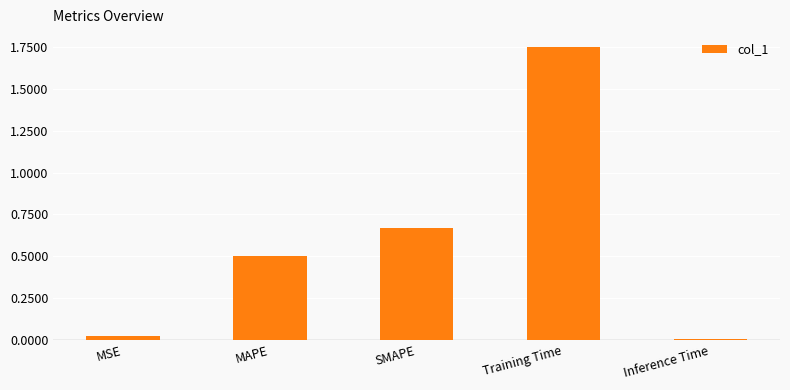

What is the difference between the maximum and minimum values?

1.7